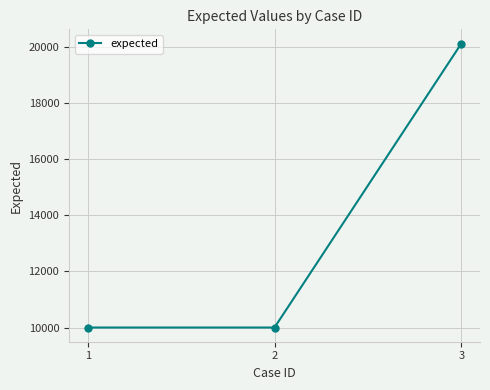

Reading right to left, extract all data points from this chart.

20116	10001	10001